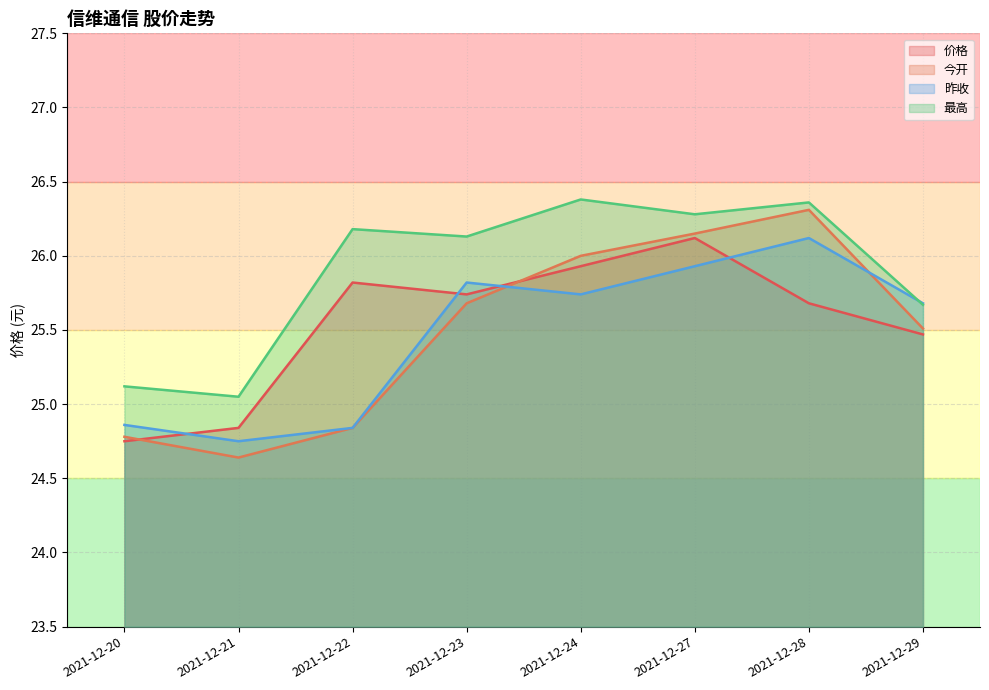

What is the value of the 今开 point at the 3rd from the left?

24.8